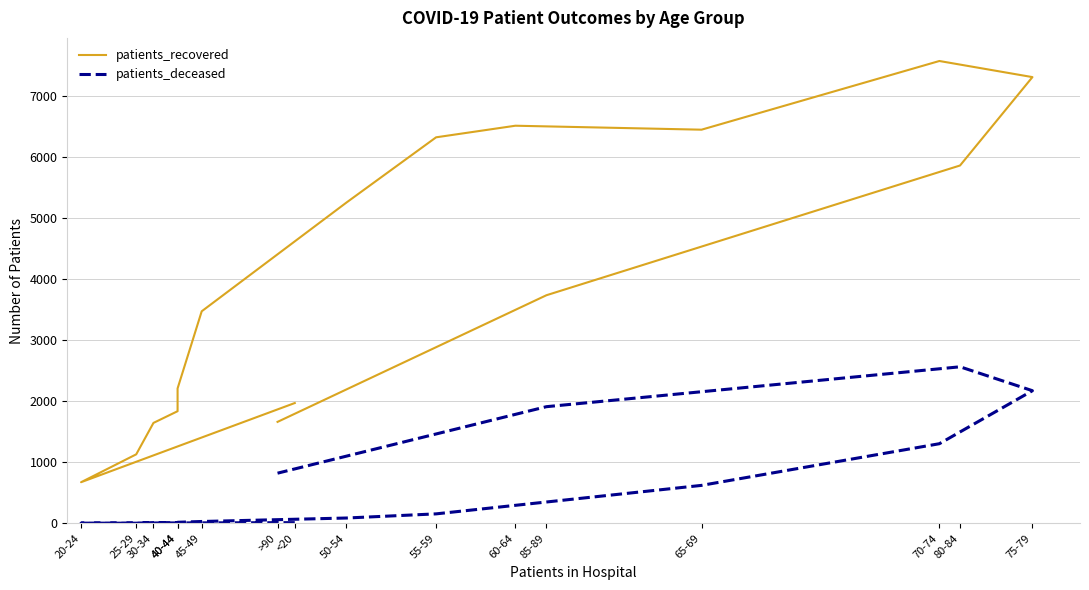

At which category is the sum across all series the highest?

75-79